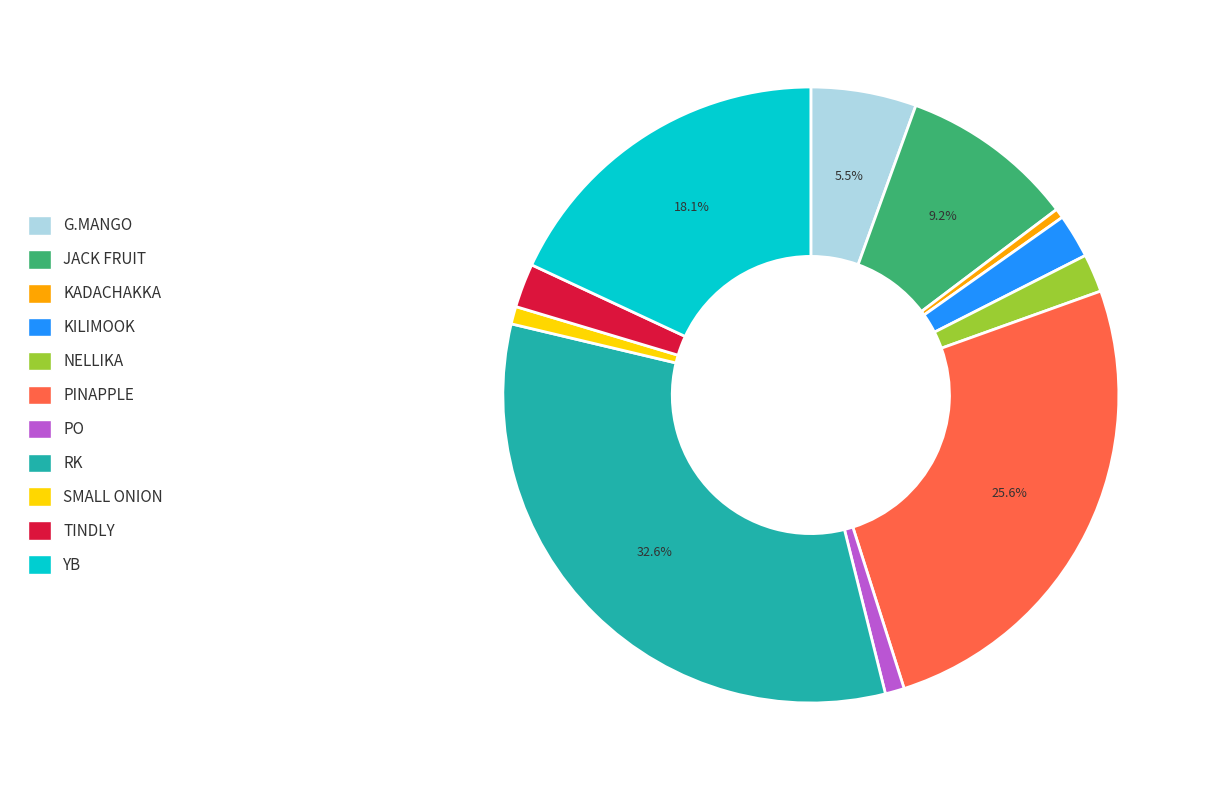

To the nearest percent, what portion does PINAPPLE represent?

26%